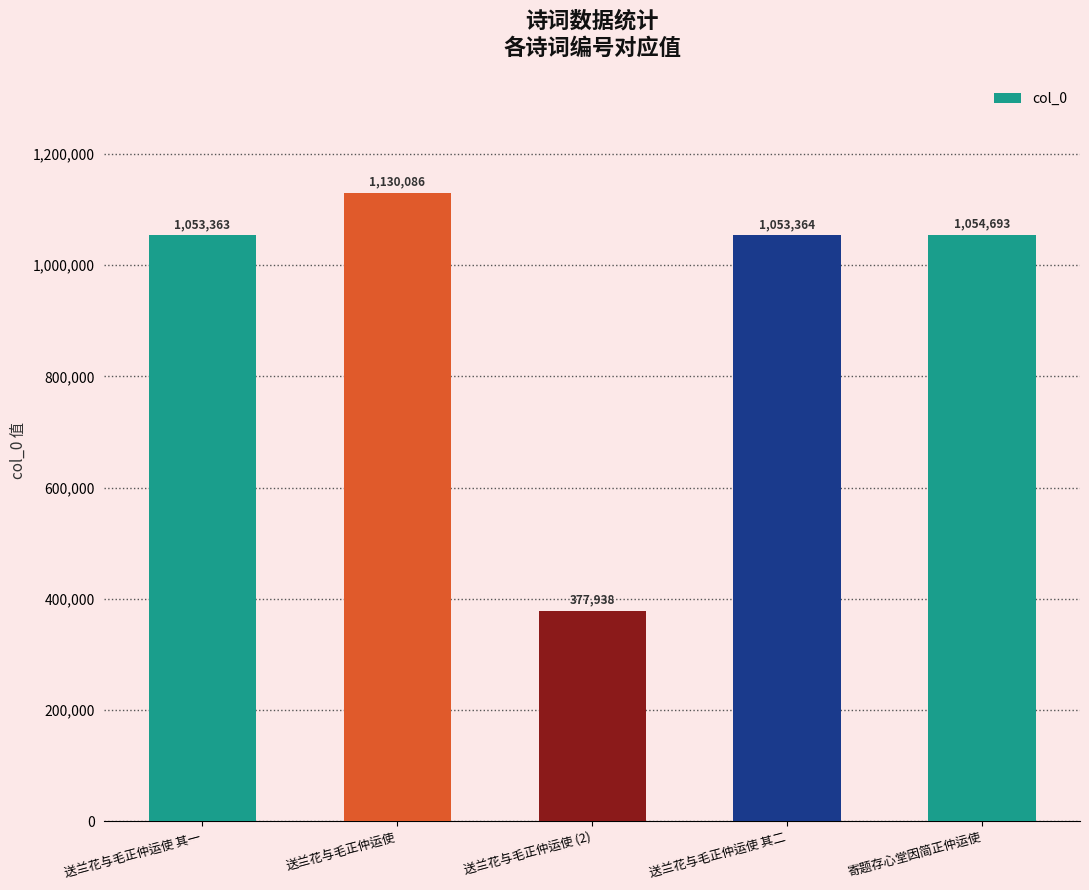

The chart shows a value of 1130086 at 送兰花与毛正仲运使. True or false?

True